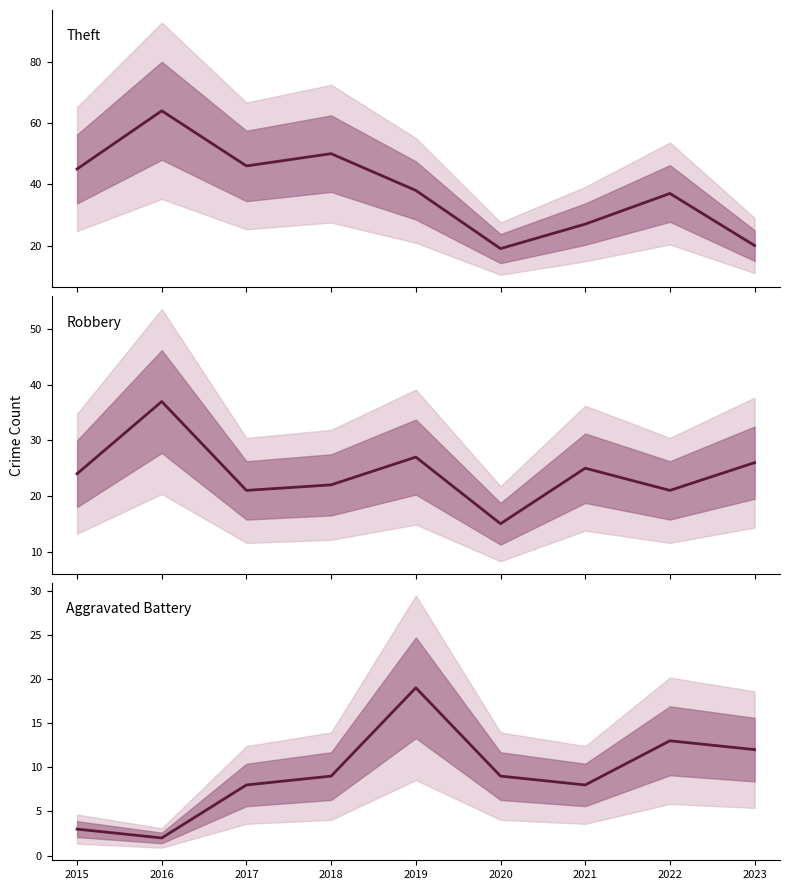

Which series has the largest total across all categories?

Theft